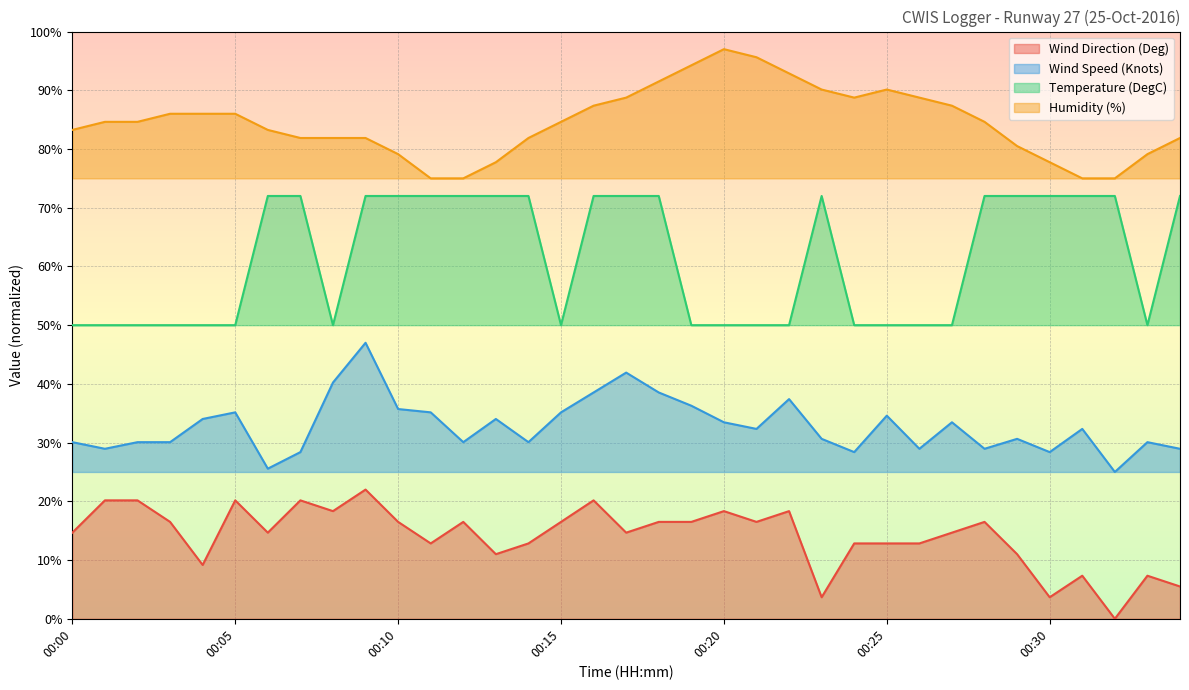

What is the total value across all series at 00:20?

198.8